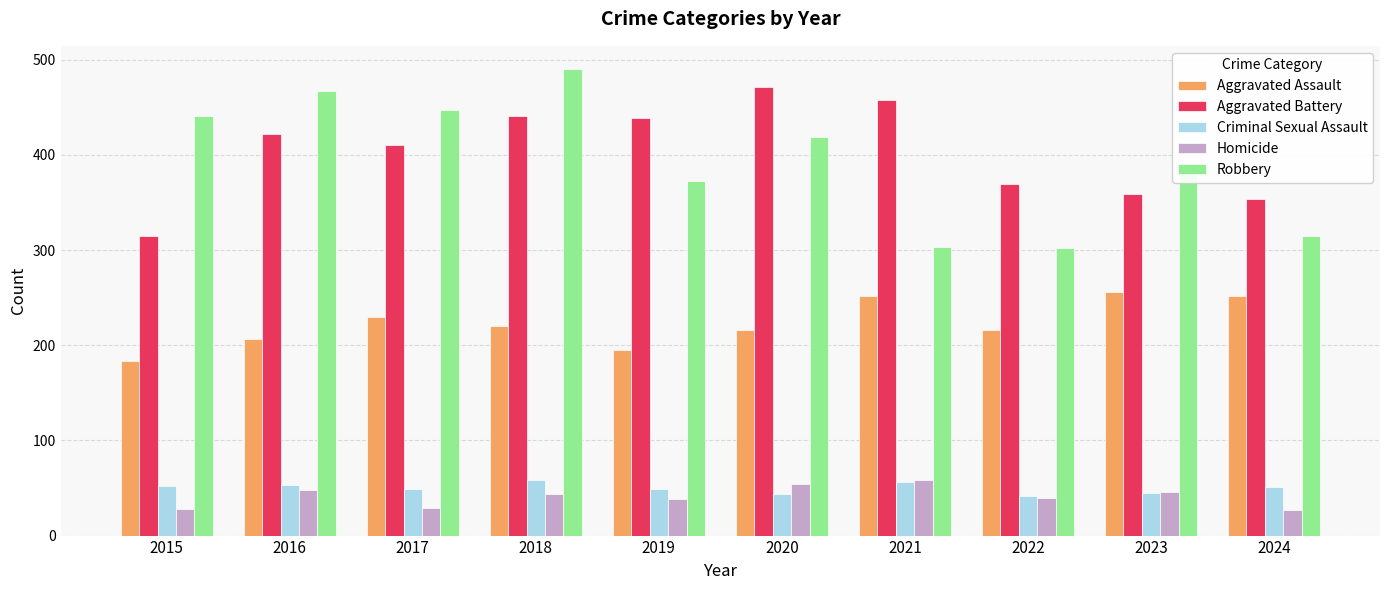

What is the difference between the Aggravated Battery values at 2017 and 2016?

12